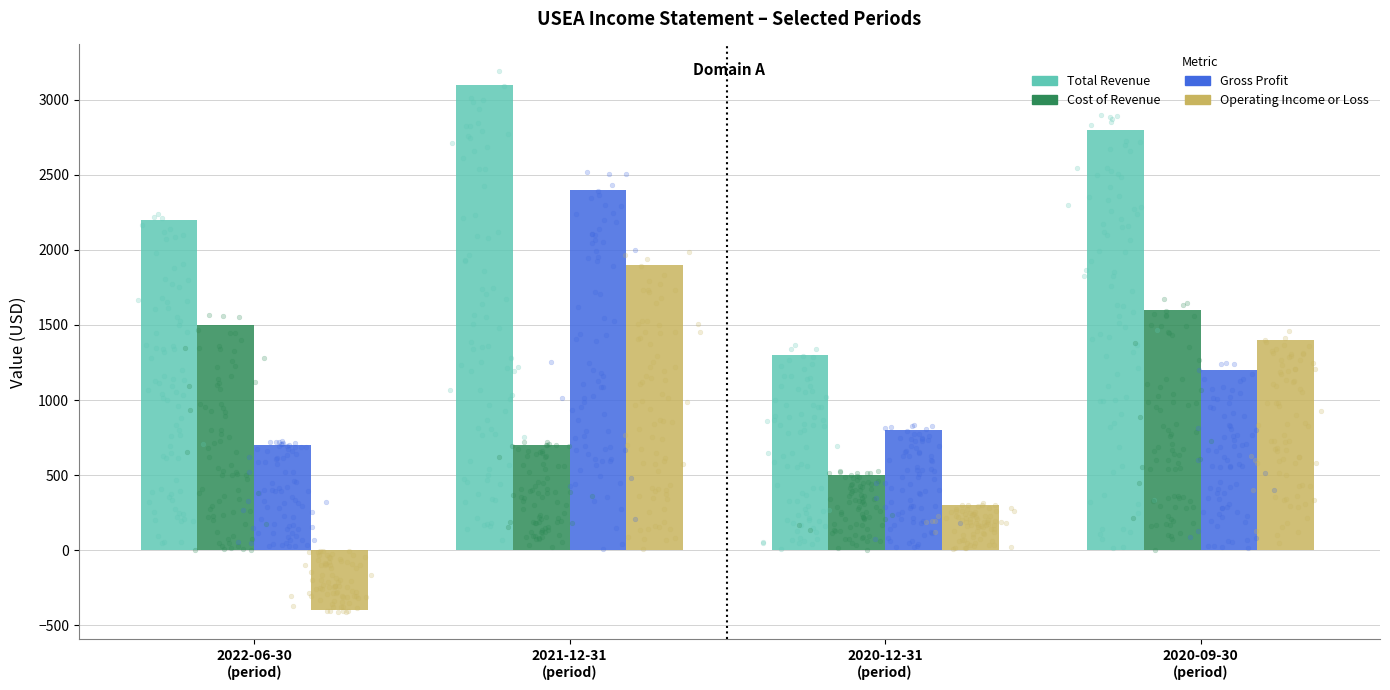

What are all the series names shown in the legend?

Total Revenue, Cost of Revenue, Gross Profit, Operating Income or Loss